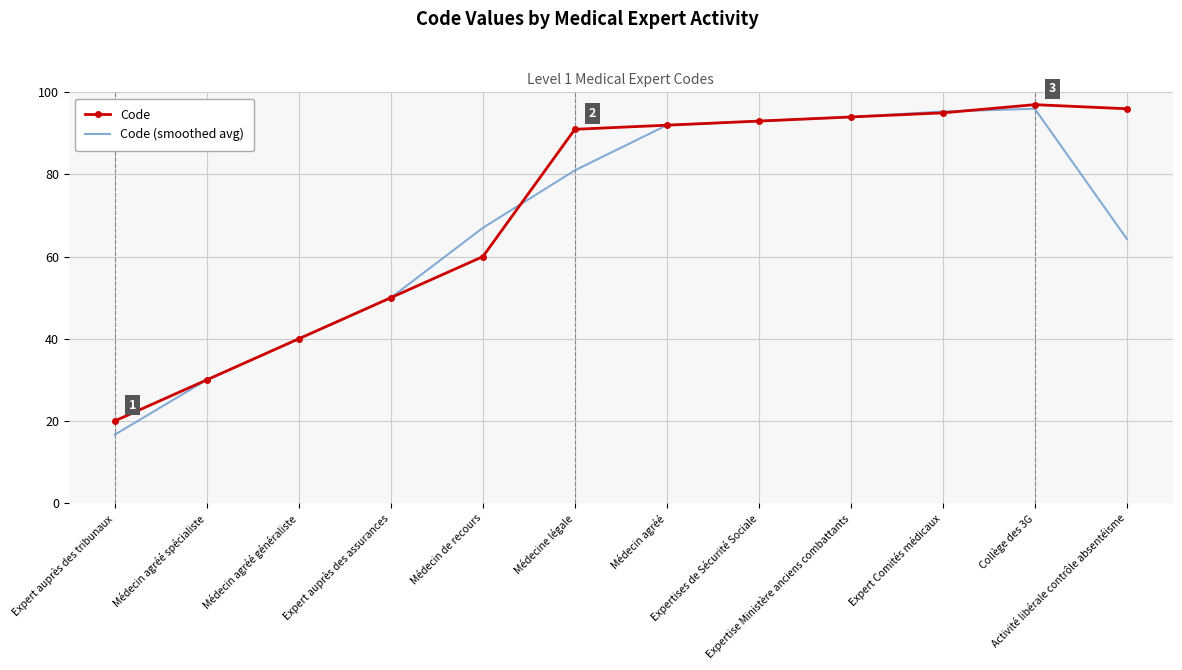

Which category has the highest value across all series?

Collège des 3G